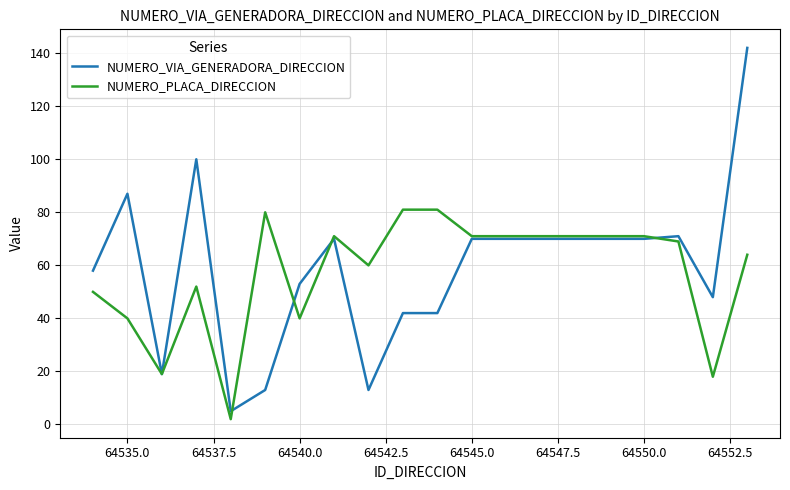

Reading left to right, transcribe all the data shown in this chart.

NUMERO_VIA_GENERADORA_DIRECCION: 58	87	19	100	5	13	53	70	13	42	42	70	70	70	70	70	70	71	48	142
NUMERO_PLACA_DIRECCION: 50	40	19	52	2	80	40	71	60	81	81	71	71	71	71	71	71	69	18	64